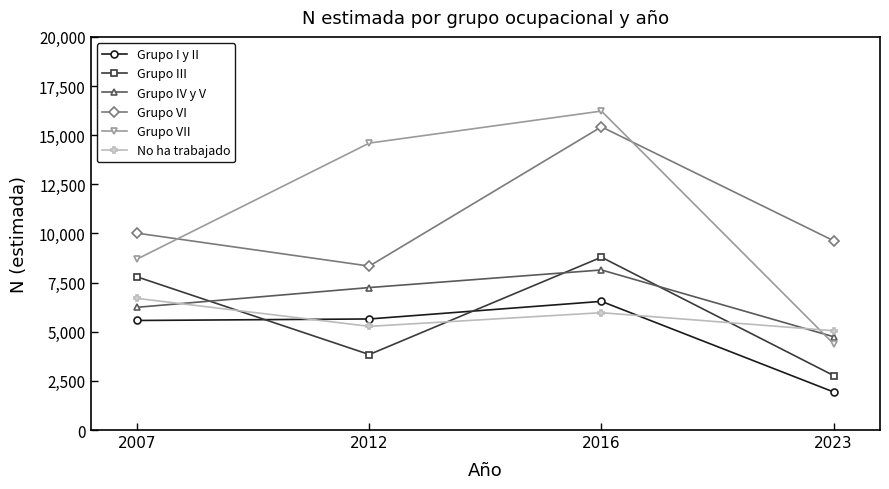

What is the spread (max minus min) of values at 2016?

10257